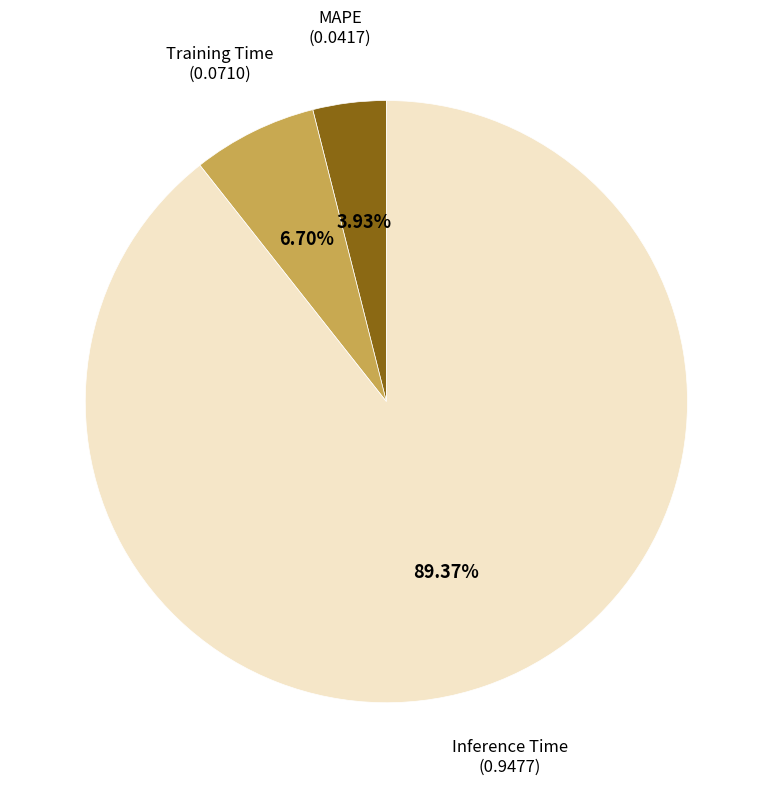

Is there a majority slice in this chart?

Yes